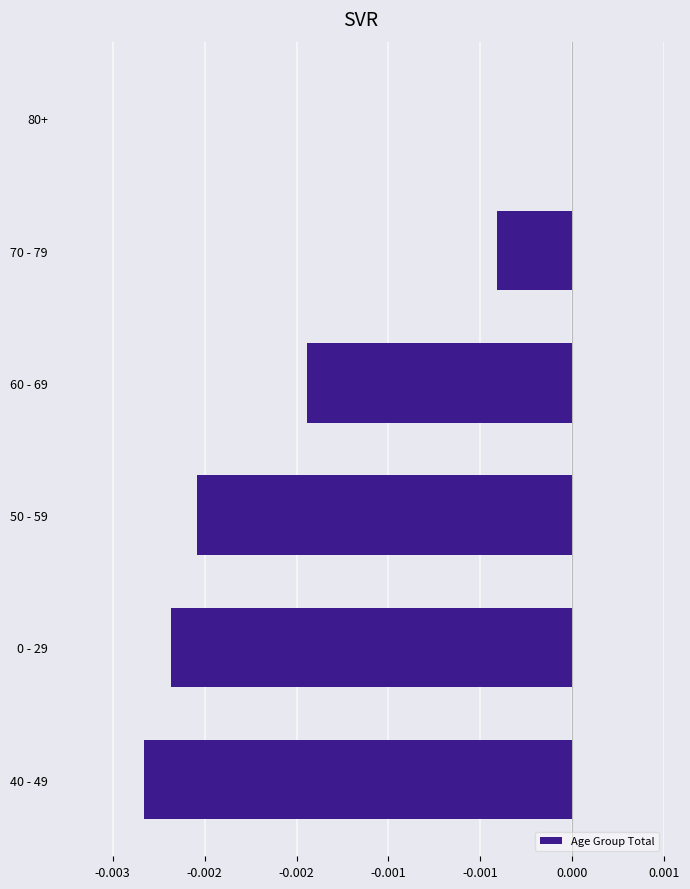

At which label is the value closest to 0?

80+